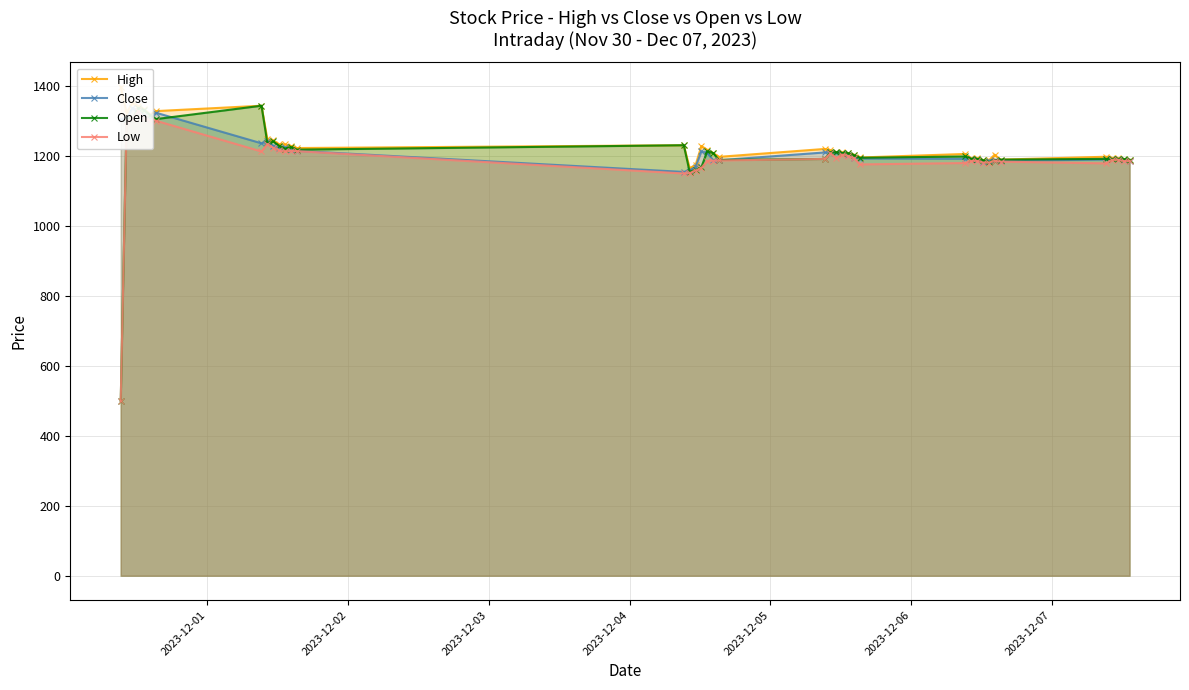

True or false: Open has more than 0 interior local peaks.

True